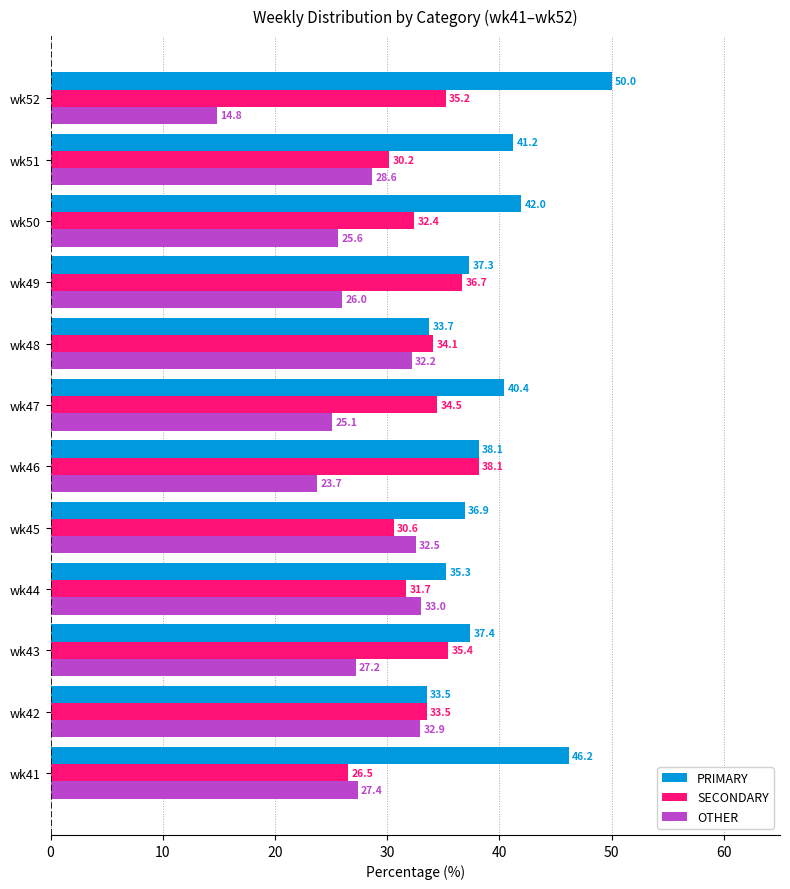

How many series are shown in this chart?

3